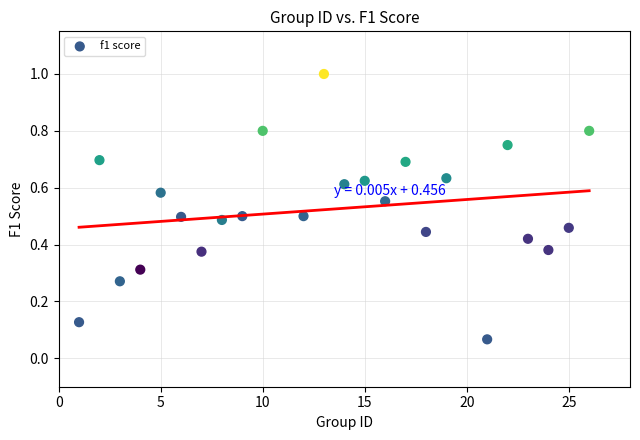

What is the range of X values (max minus min)?

25.0